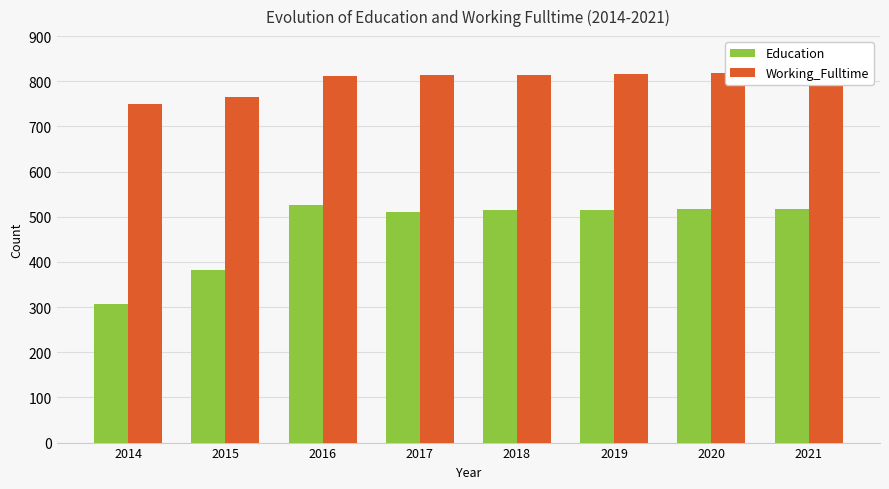

What is the value of the Working_Fulltime bar at the 5th from the left?

814